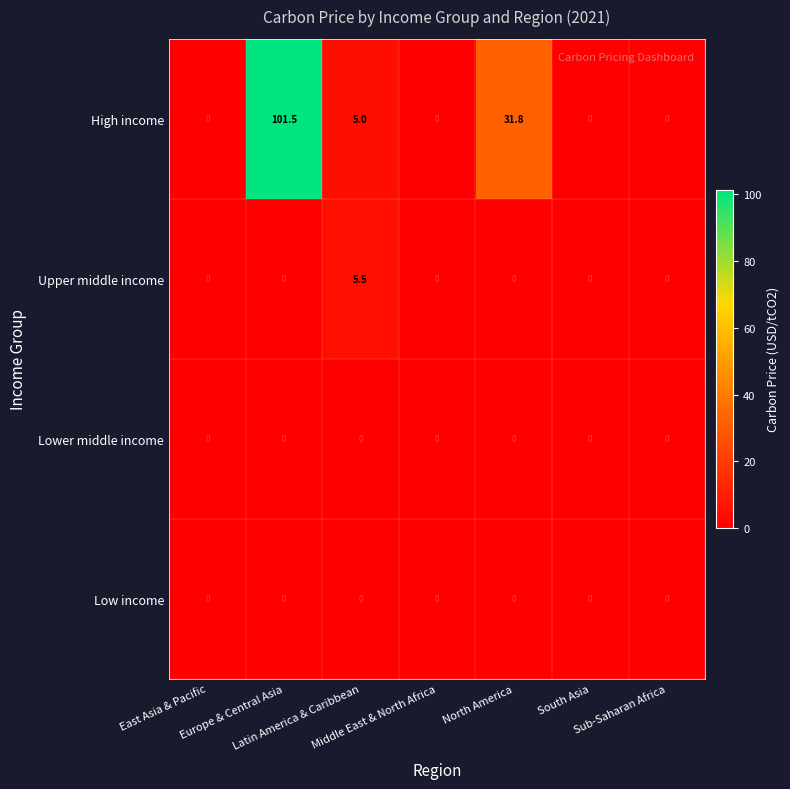

Which series has the largest range (max minus min)?

High income